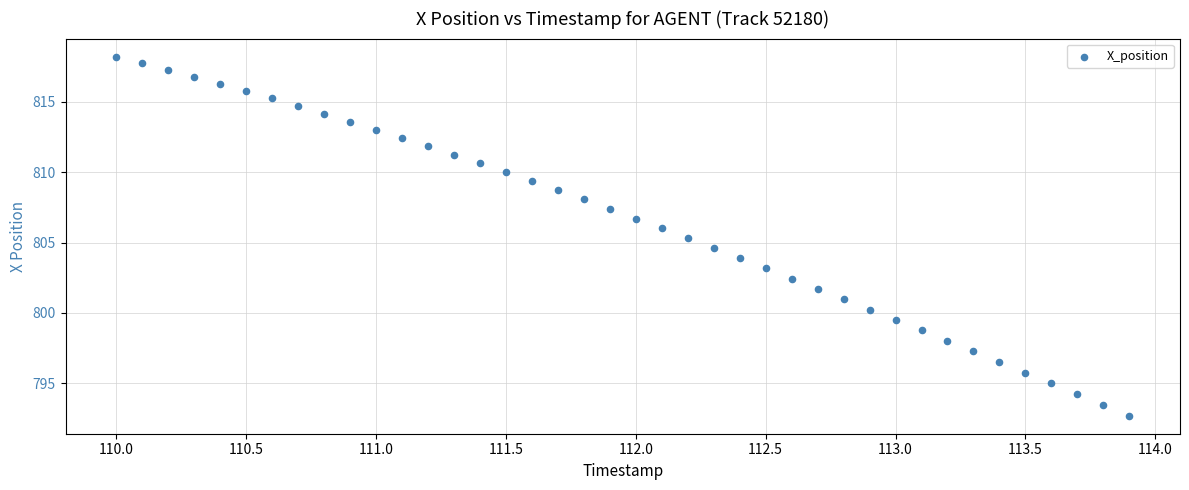

What is the range of Y values (max minus min)?

25.5